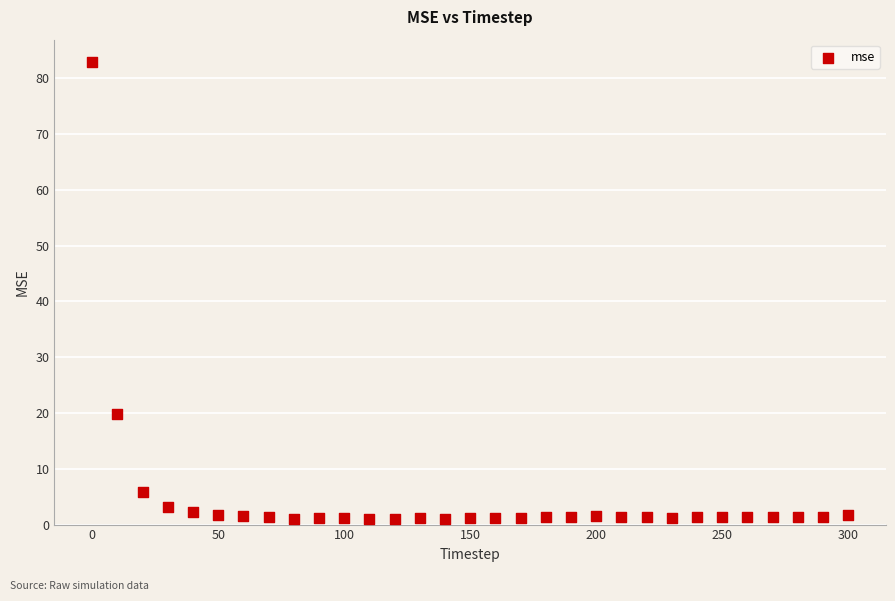

What Y value in the scatter plot is closest to 41?

19.9